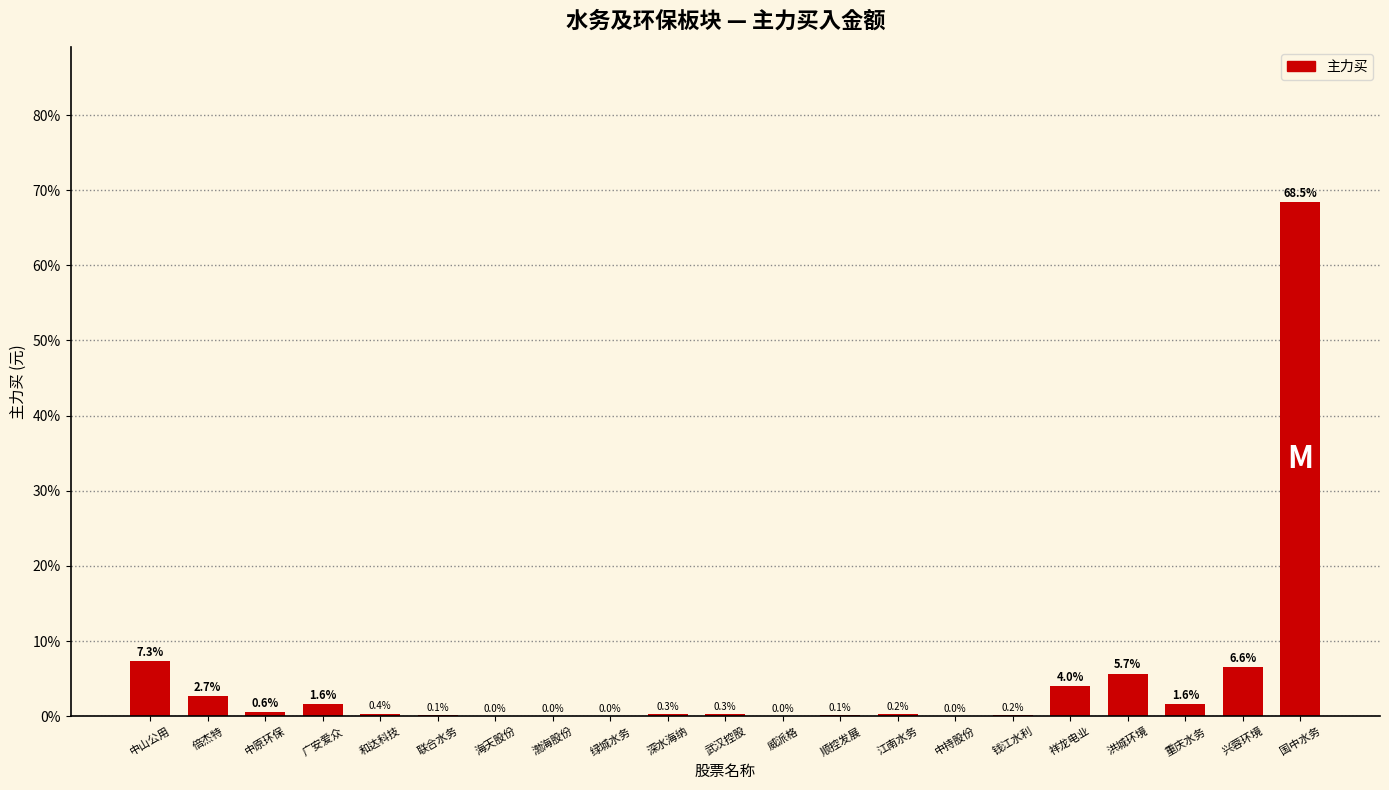

What is the change in value from 顺控发展 to 江南水务?

+0.1